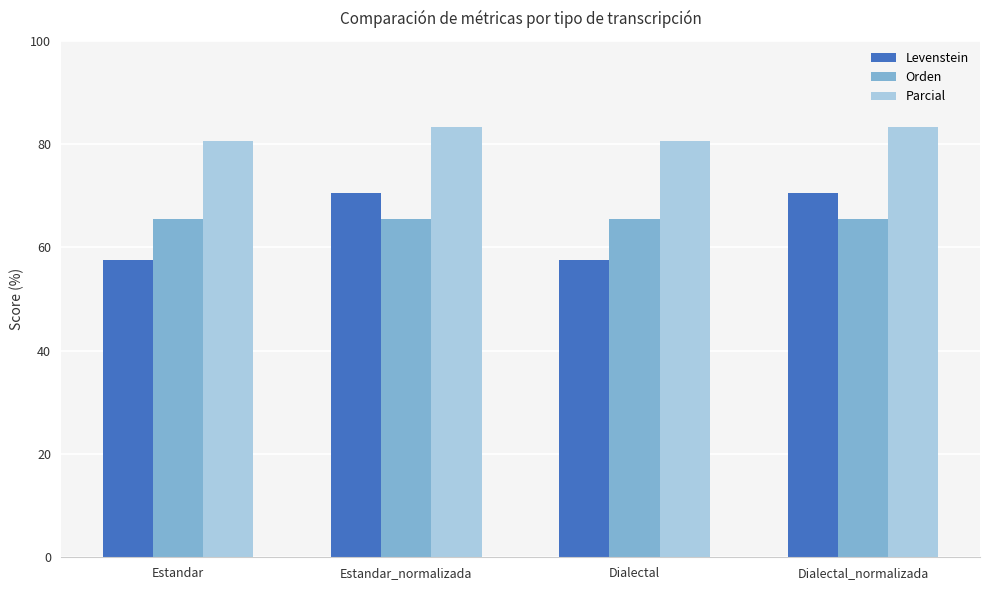

What position from the left is Dialectal?

3